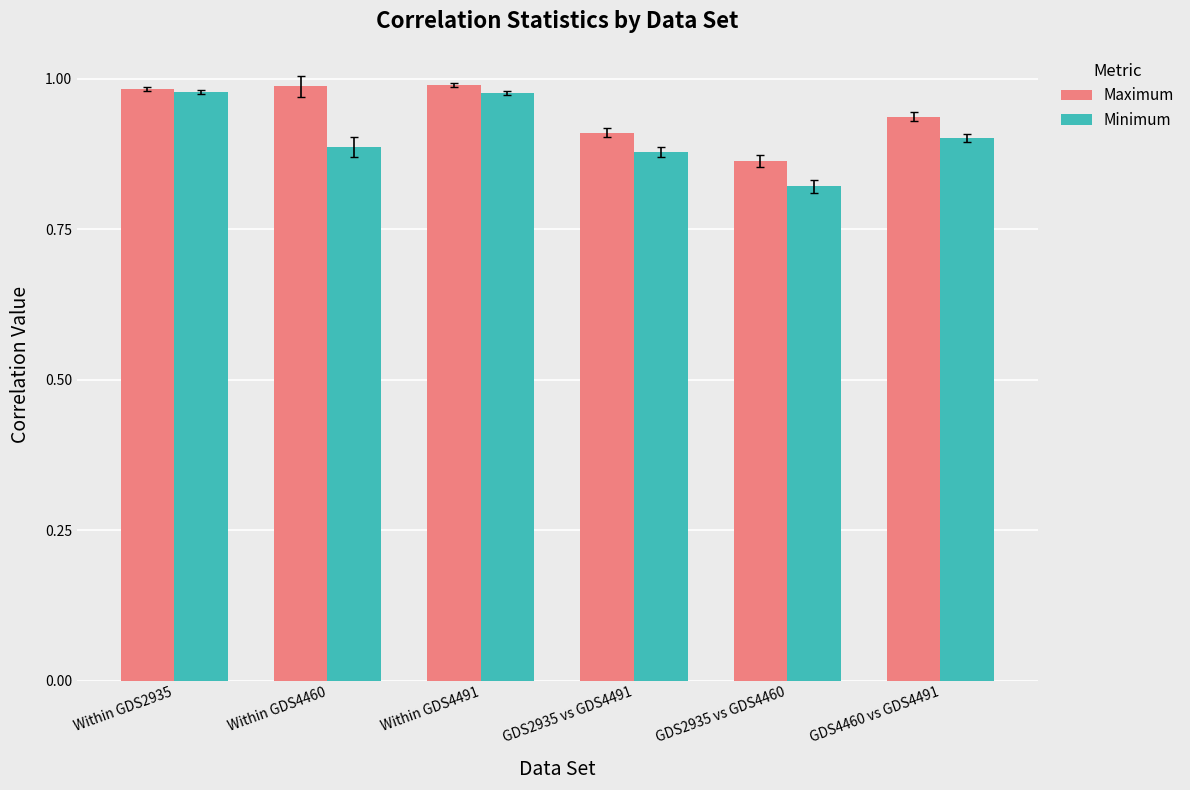

What is the sum of all Minimum values?

5.4